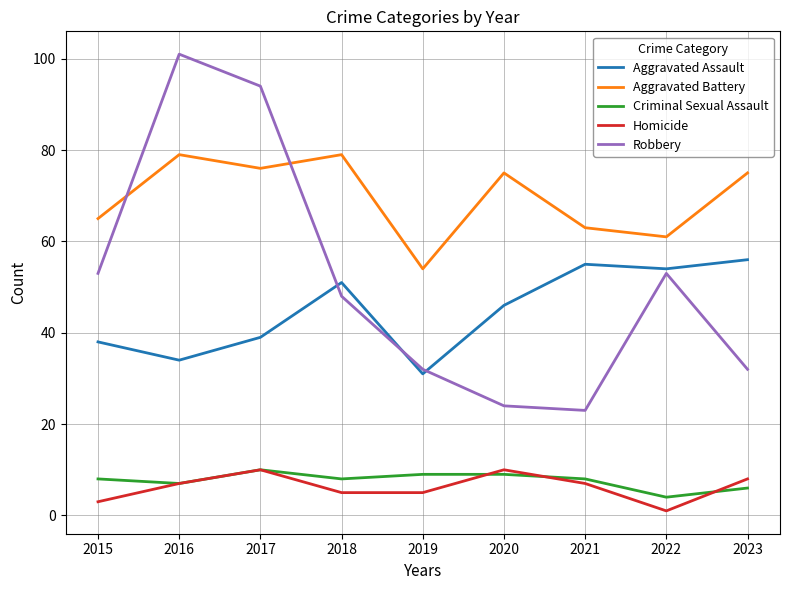

What is the difference between the maximum and minimum values in the Aggravated Assault series?

25